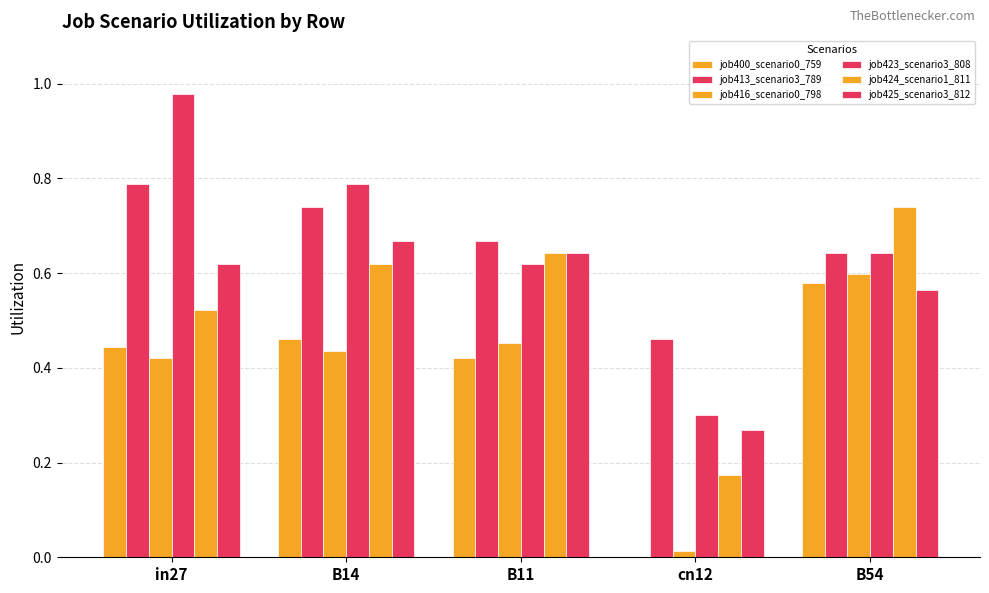

What is the value of the job423_scenario3_808 bar at the 4th from the left?

0.3